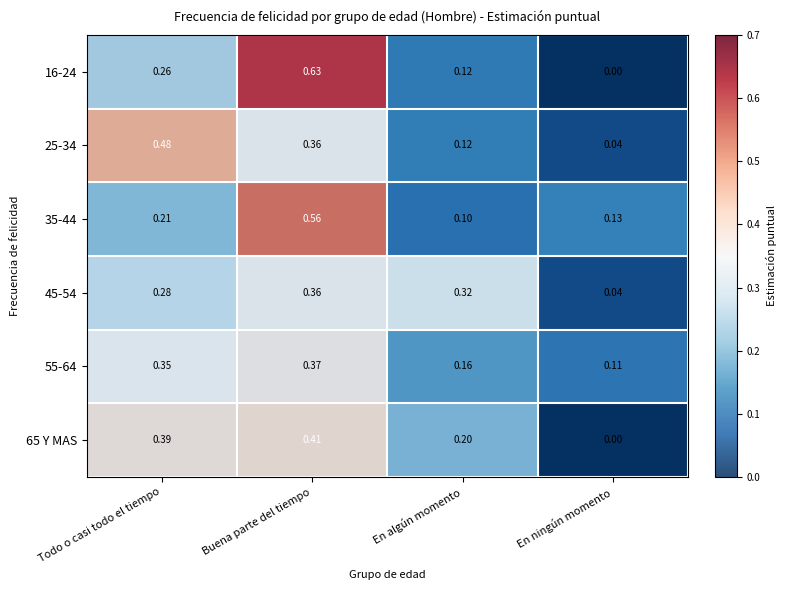

The value of 65 Y MAS at En ningún momento is 0.0. True or false?

True